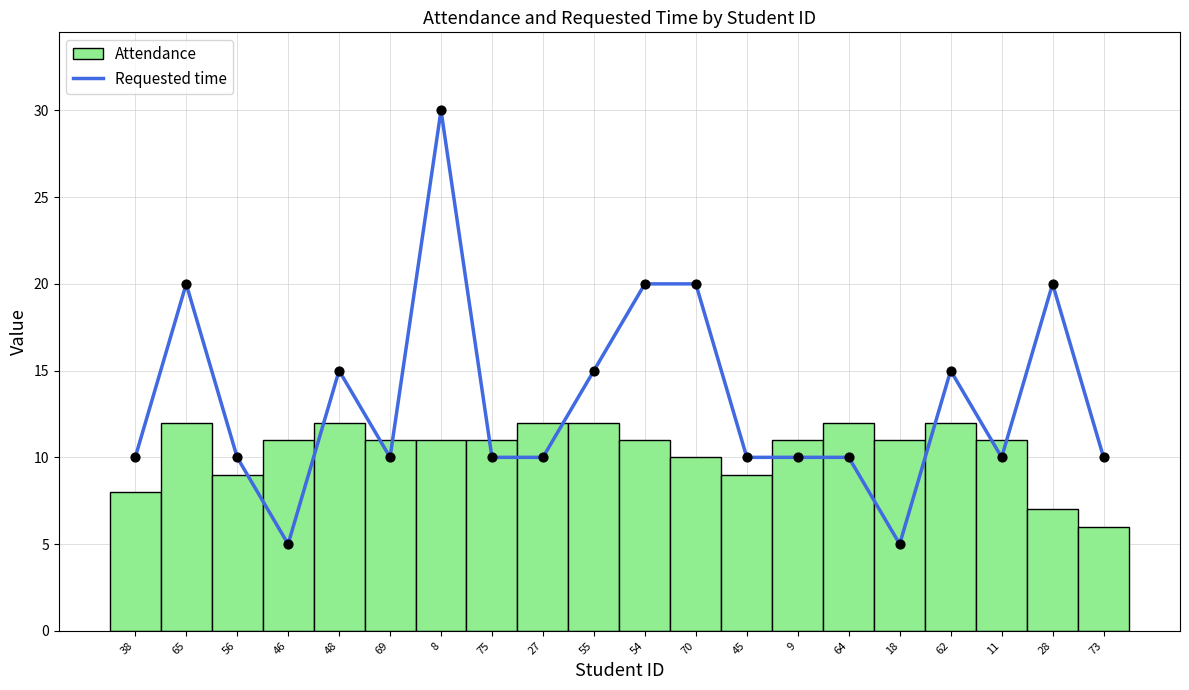

Which has a higher value, 69 or 48?

48